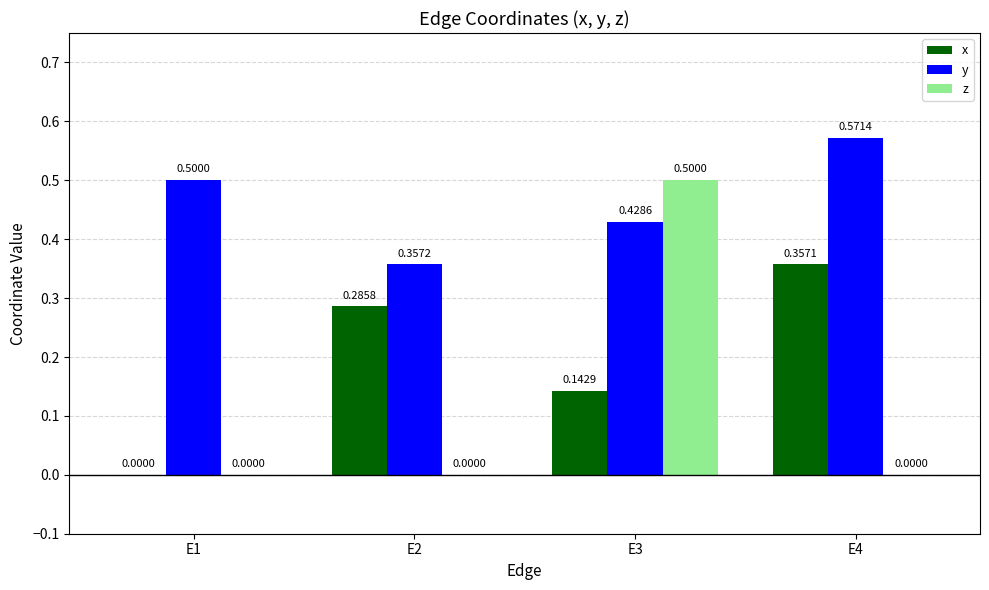

How many values in the z series exceed 0?

1